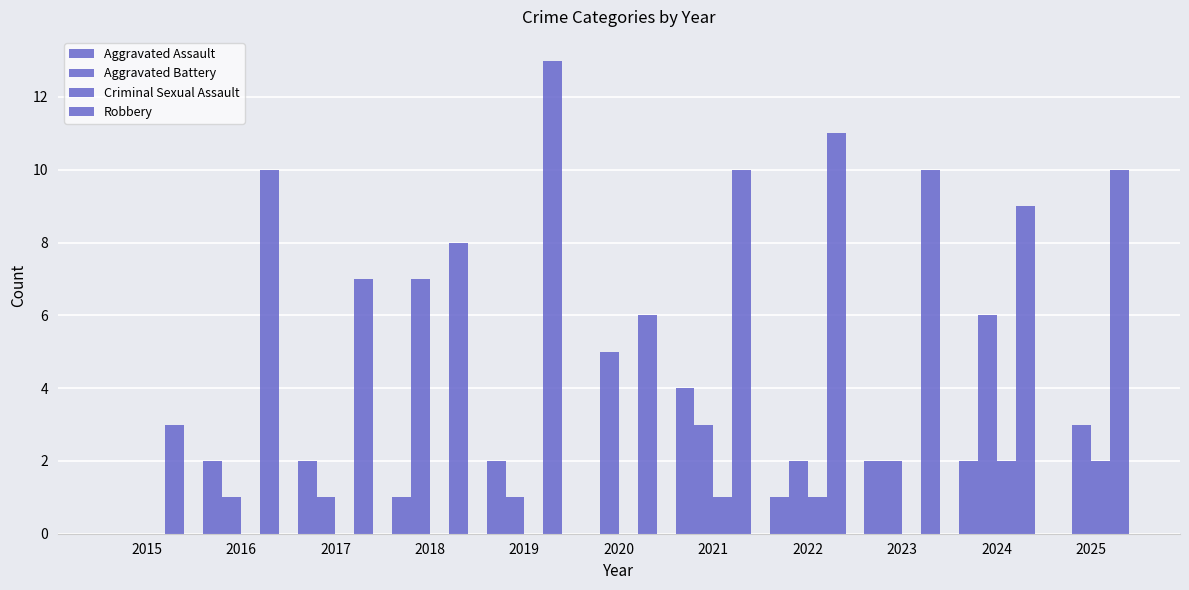

What is the sum of all Robbery values?

97